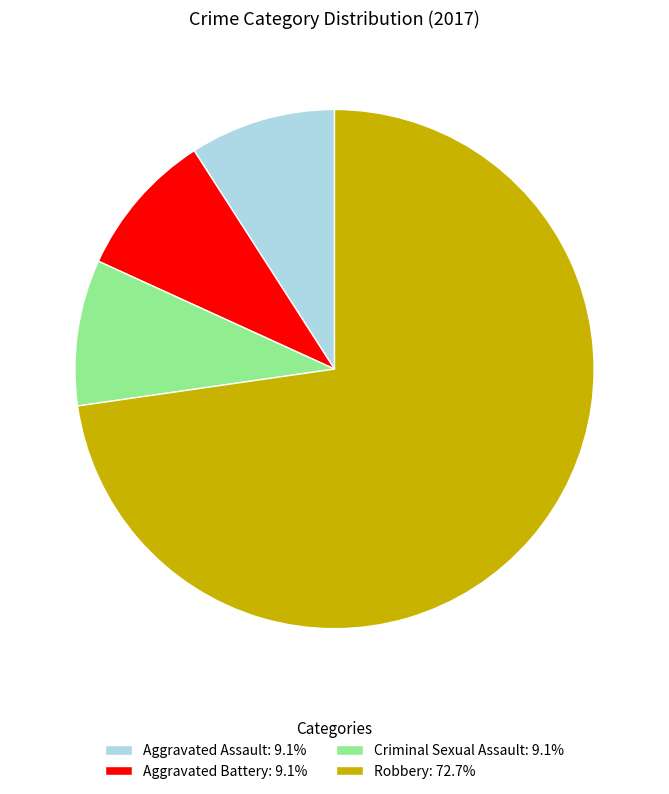

Is Aggravated Assault the majority of the pie?

No